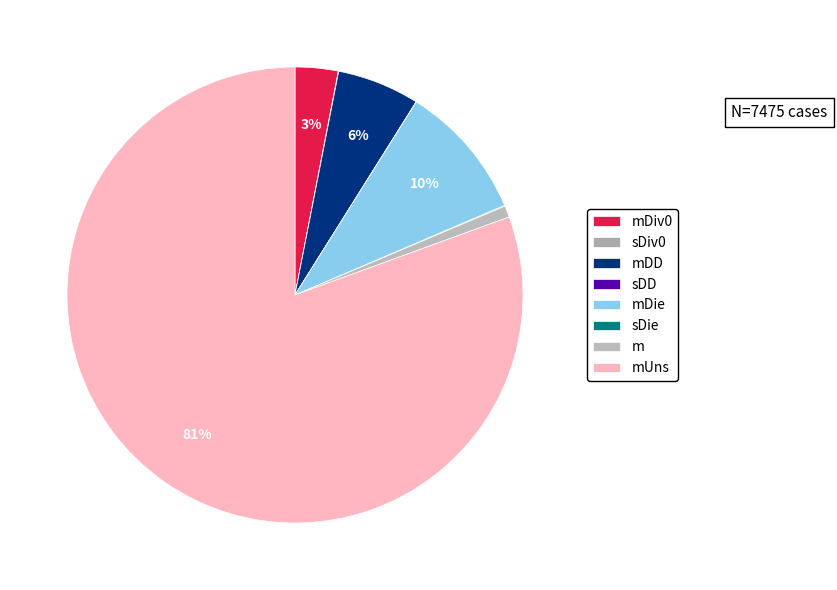

Approximately how many times larger is the value at mDie compared to m?

11.8